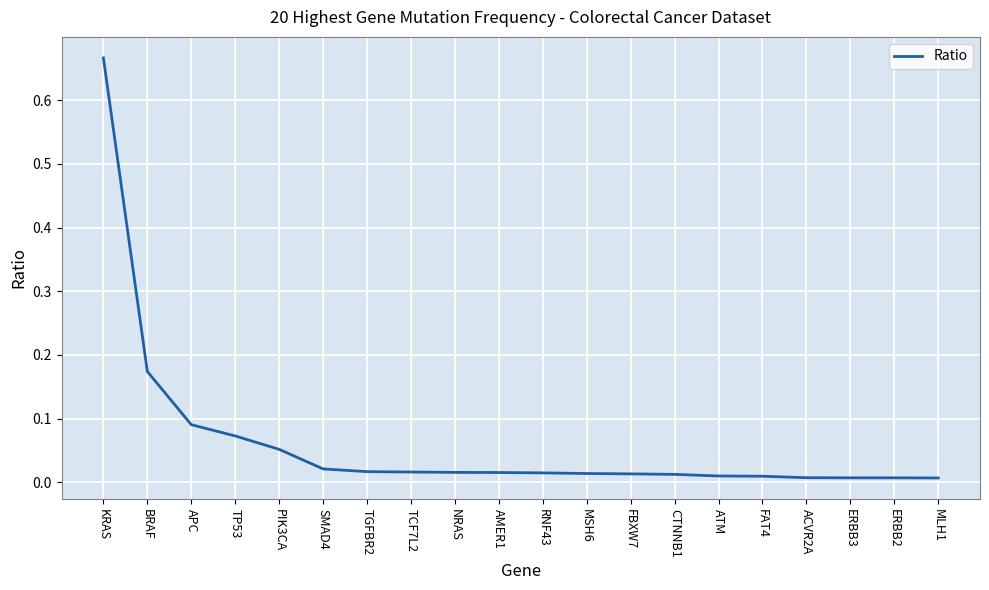

How many distinct data groups are displayed?

1